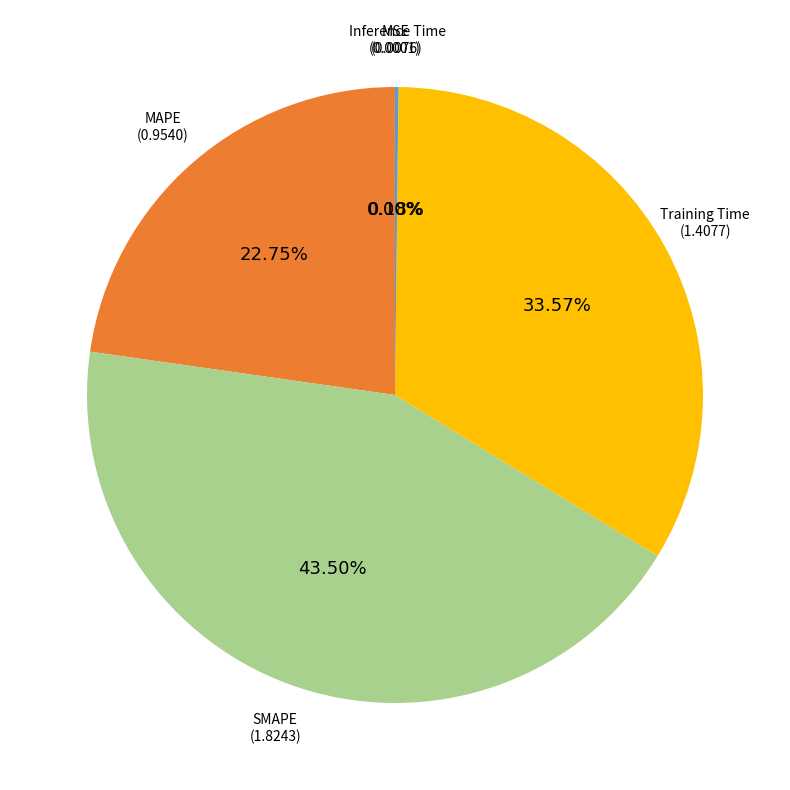

The MAPE slice represents 16% of the pie. True or false?

False